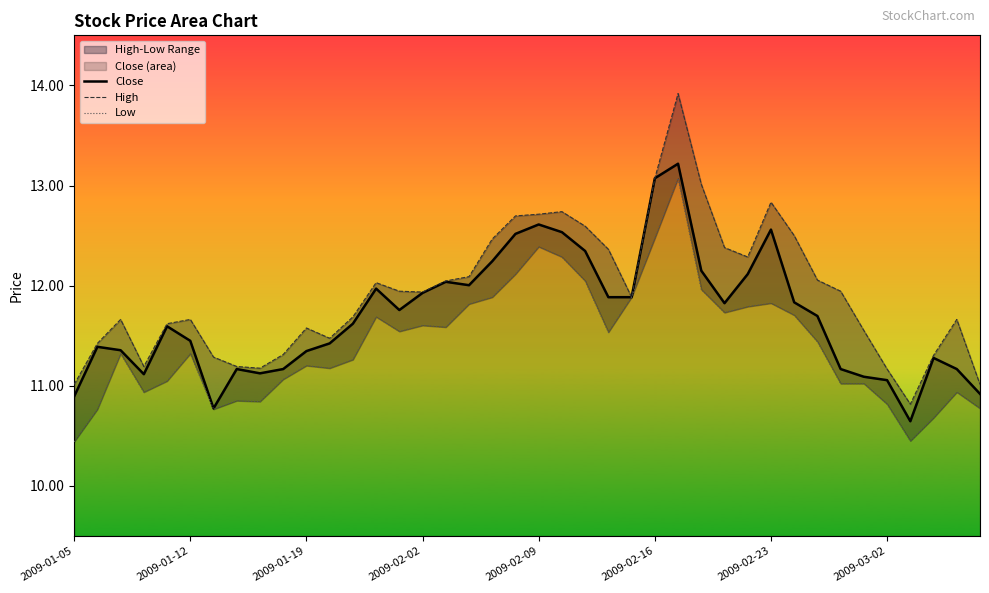

What is the difference between the second highest and second lowest values in the Close series?

2.3